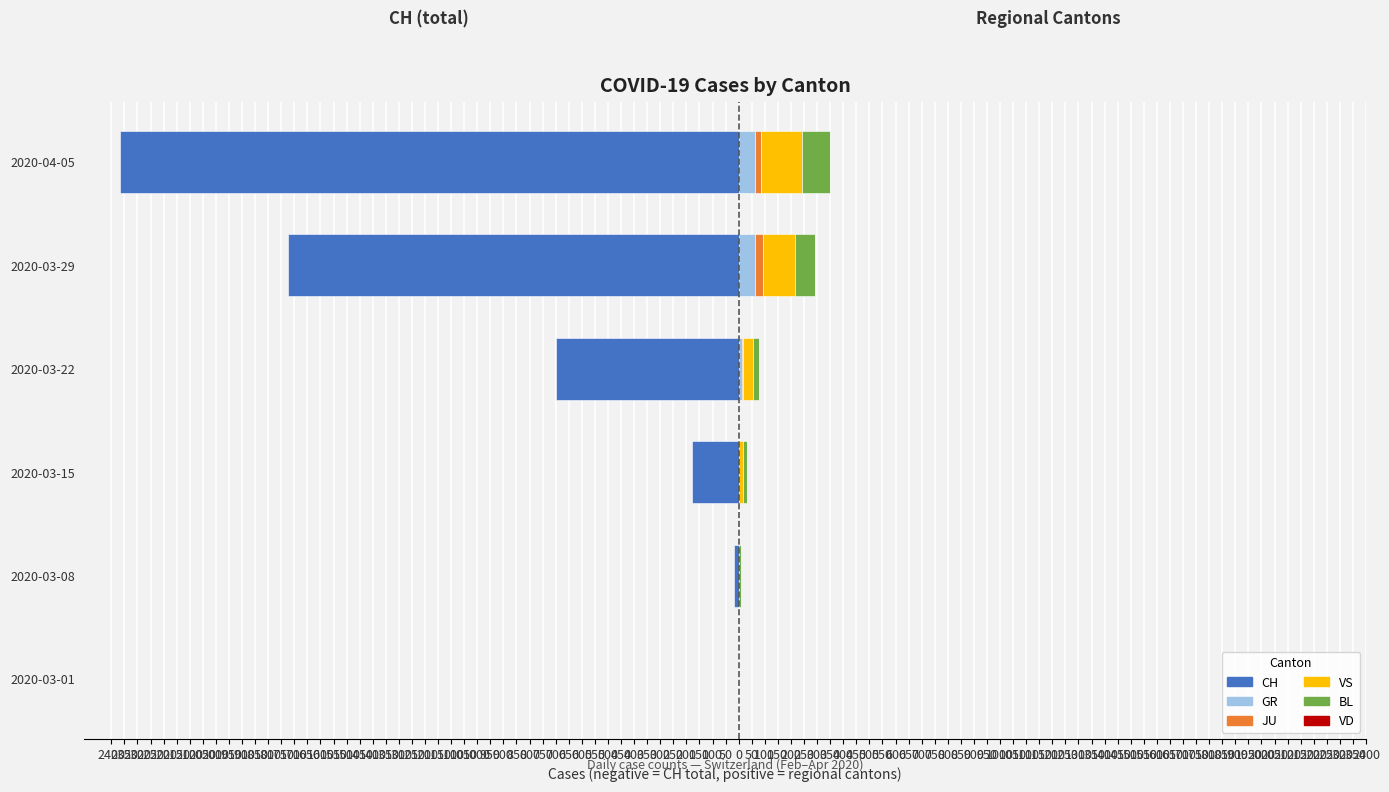

What is the total value across all series at 2150?

-2017.4